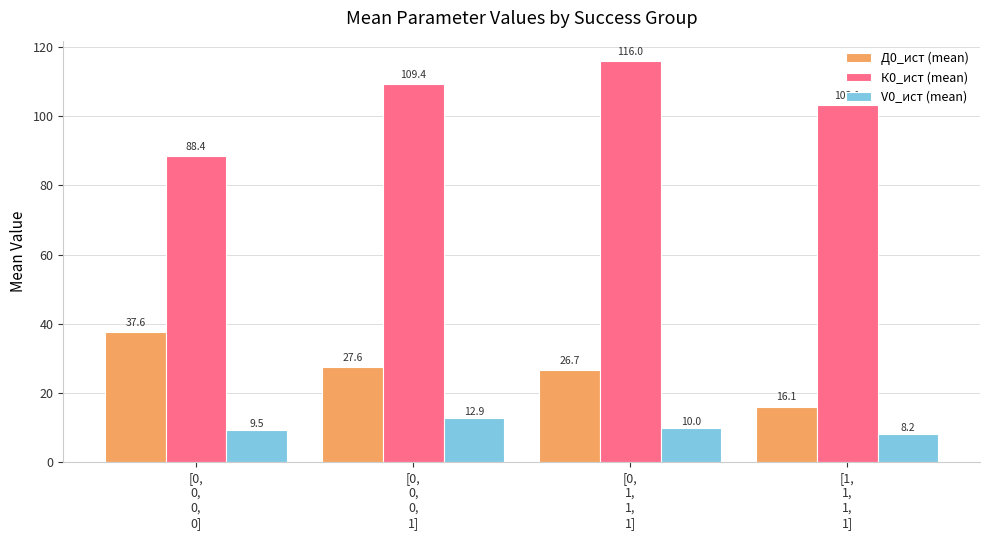

Reading left to right, list all the values displayed in this chart.

Д0_ист (mean): [0,
0,
0,
0]=37.6	[0,
0,
0,
1]=27.6	[0,
1,
1,
1]=26.7	[1,
1,
1,
1]=16.1
К0_ист (mean): [0,
0,
0,
0]=88.4	[0,
0,
0,
1]=109.4	[0,
1,
1,
1]=116.0	[1,
1,
1,
1]=103.1
V0_ист (mean): [0,
0,
0,
0]=9.5	[0,
0,
0,
1]=12.9	[0,
1,
1,
1]=10.0	[1,
1,
1,
1]=8.2